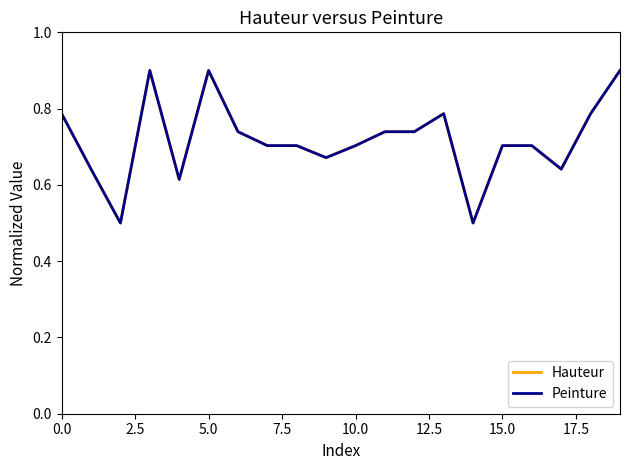

What is the smallest value displayed?

0.5